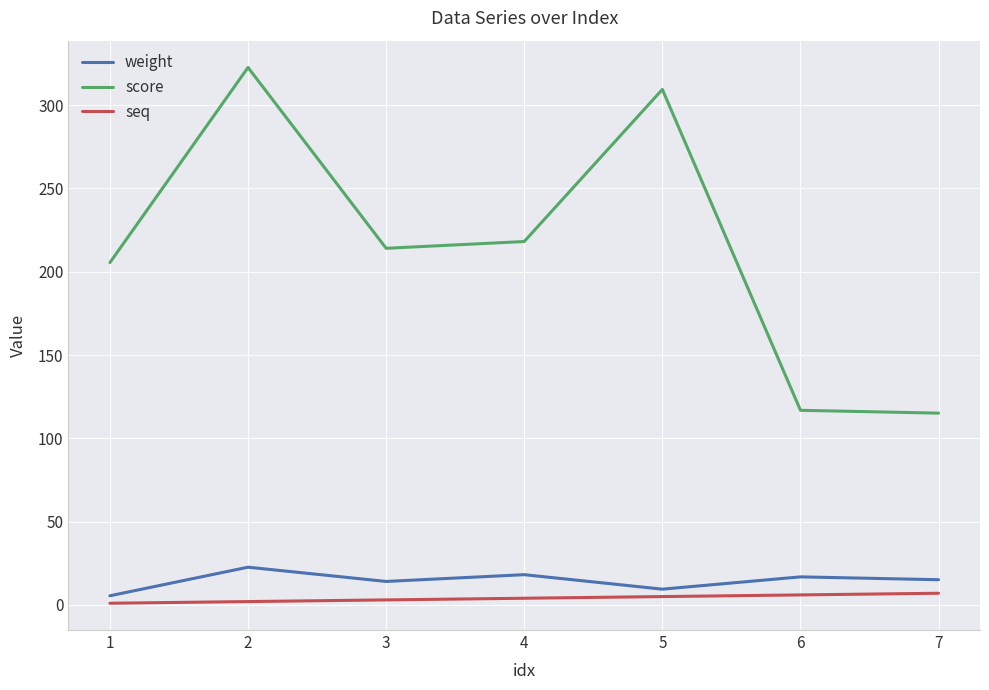

Rank the series at 6 from lowest to highest value.

seq, weight, score